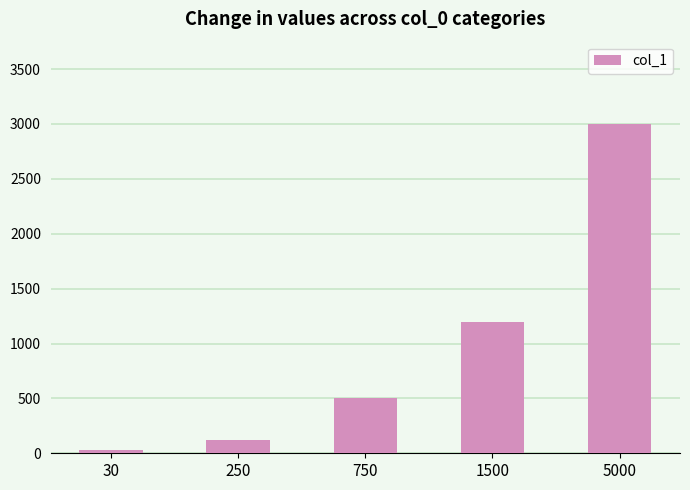

Are the bars horizontal?

No